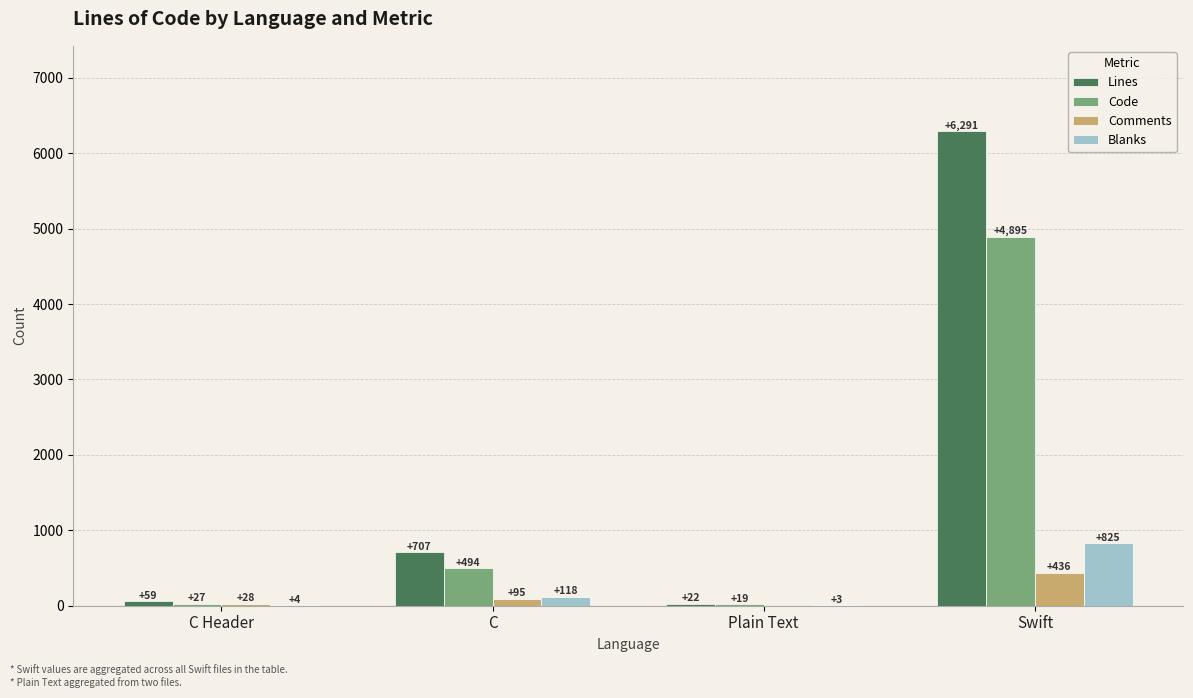

The value of Lines at C Header is 59. True or false?

True